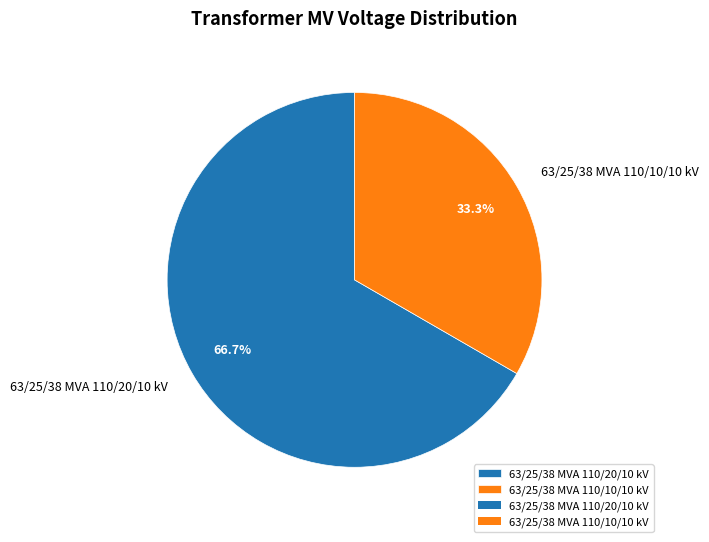

To the nearest percent, what is the combined percentage of 63/25/38 MVA 110/20/10 kV and 63/25/38 MVA 110/10/10 kV?

100%